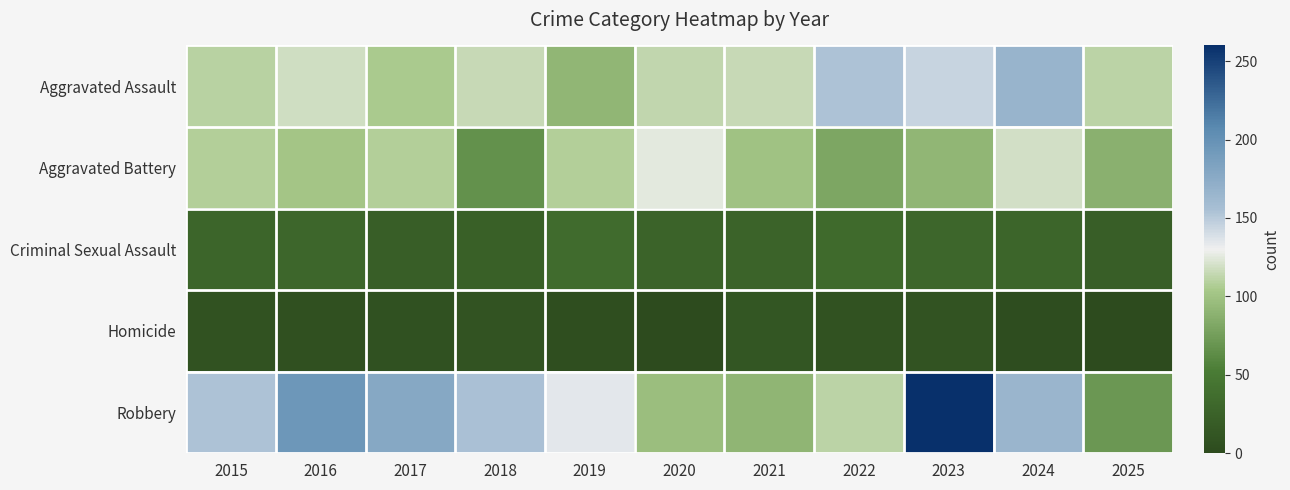

At which category does the chart reach its minimum across all series?

2020